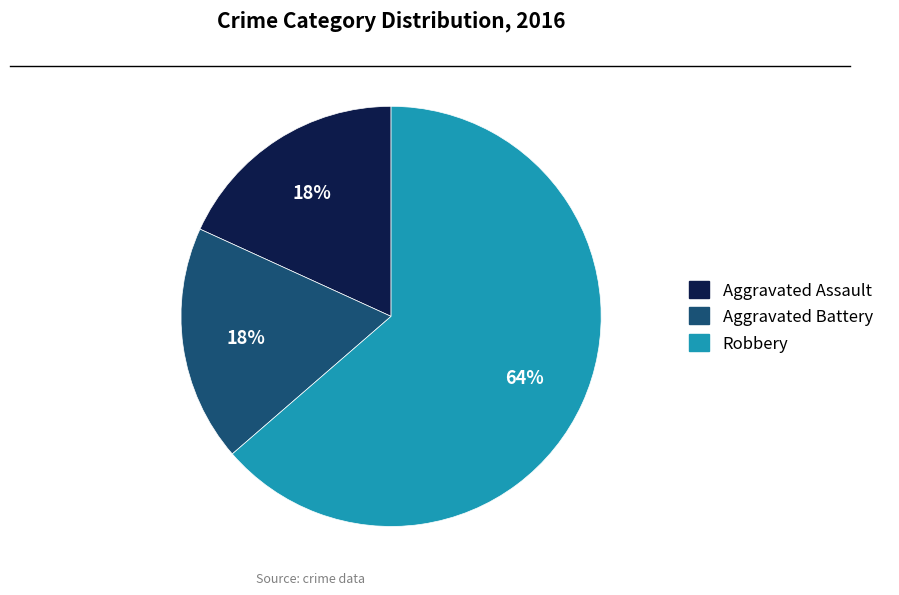

Is the sum of Aggravated Assault and Robbery greater than half?

Yes